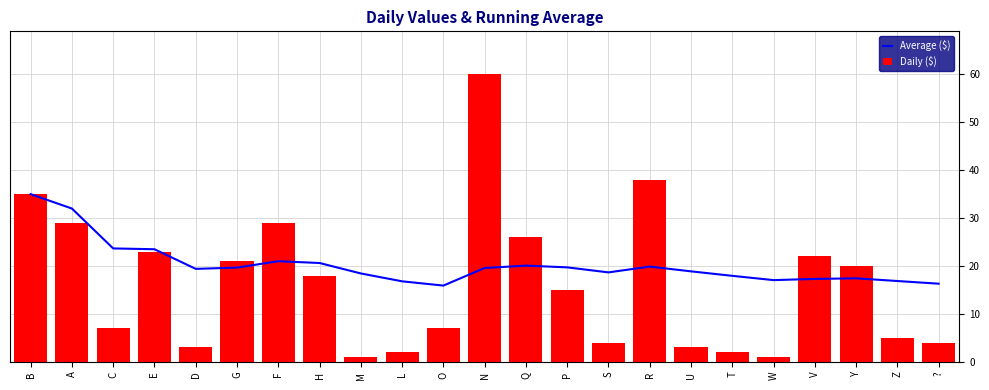

Where is Daily ($) nearest to the value 30?

A